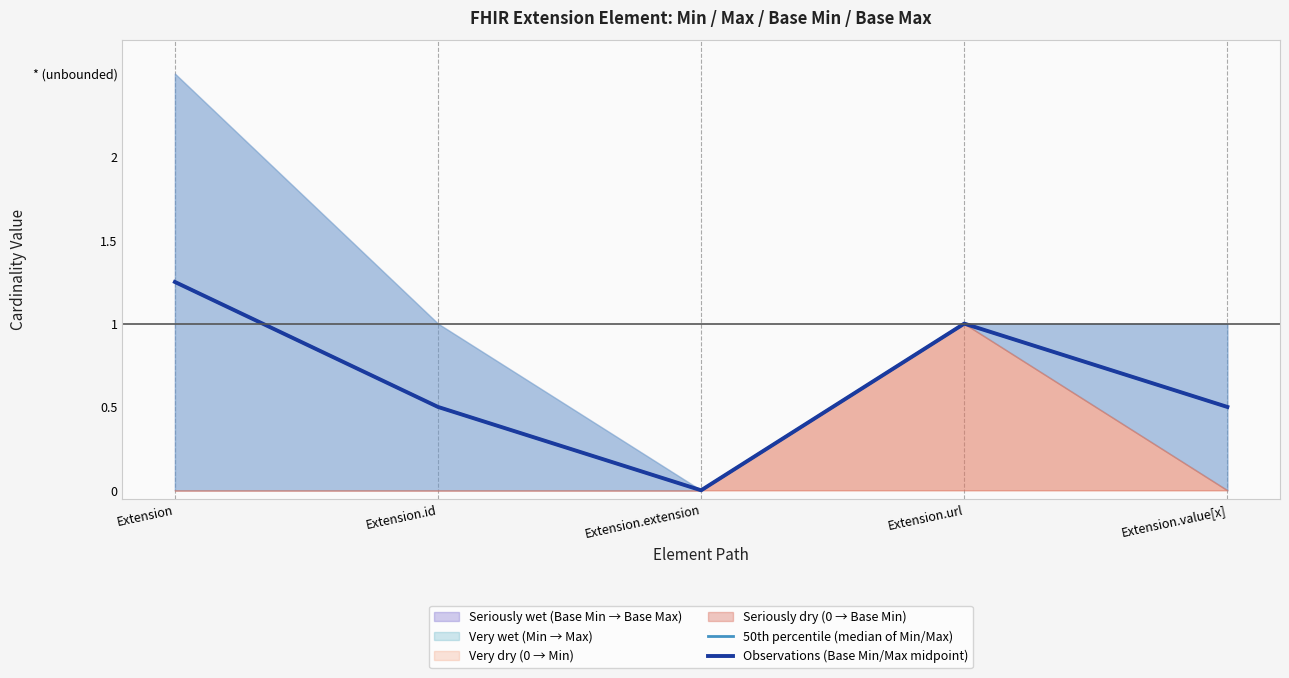

True or false: 50th percentile (median of Min/Max) and Observations (Base Min/Max midpoint) cross at least once.

False